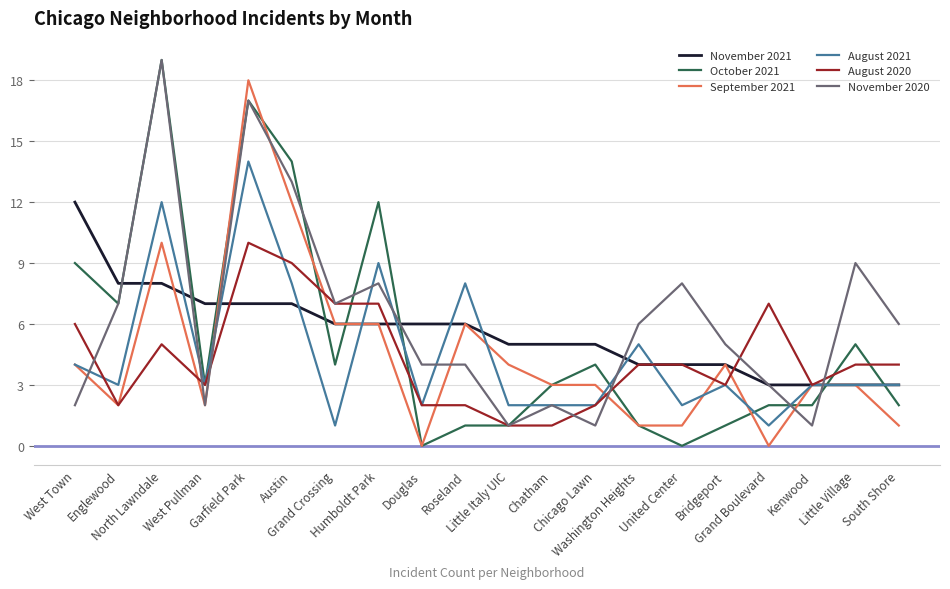

What position from the left is Humboldt Park?

8